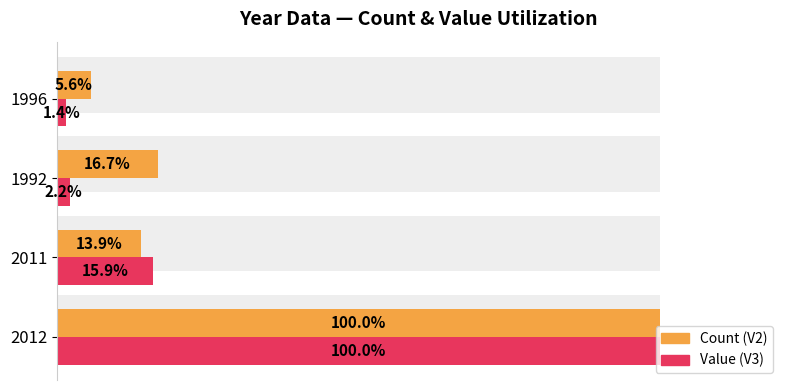

How many groups of bars are there?

4